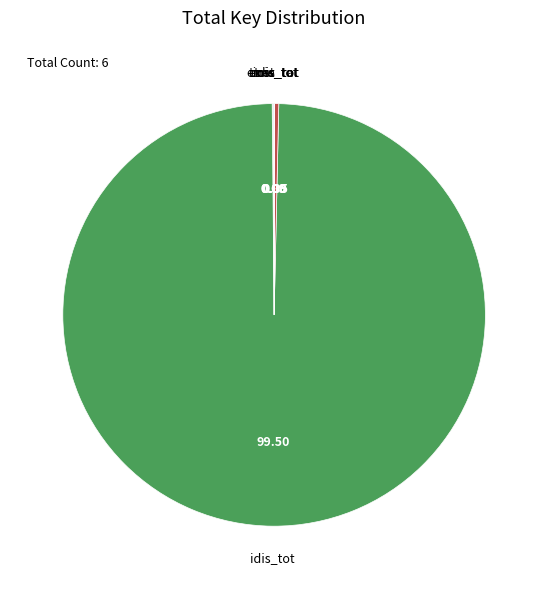

What is the largest slice in the pie chart?

idis_tot